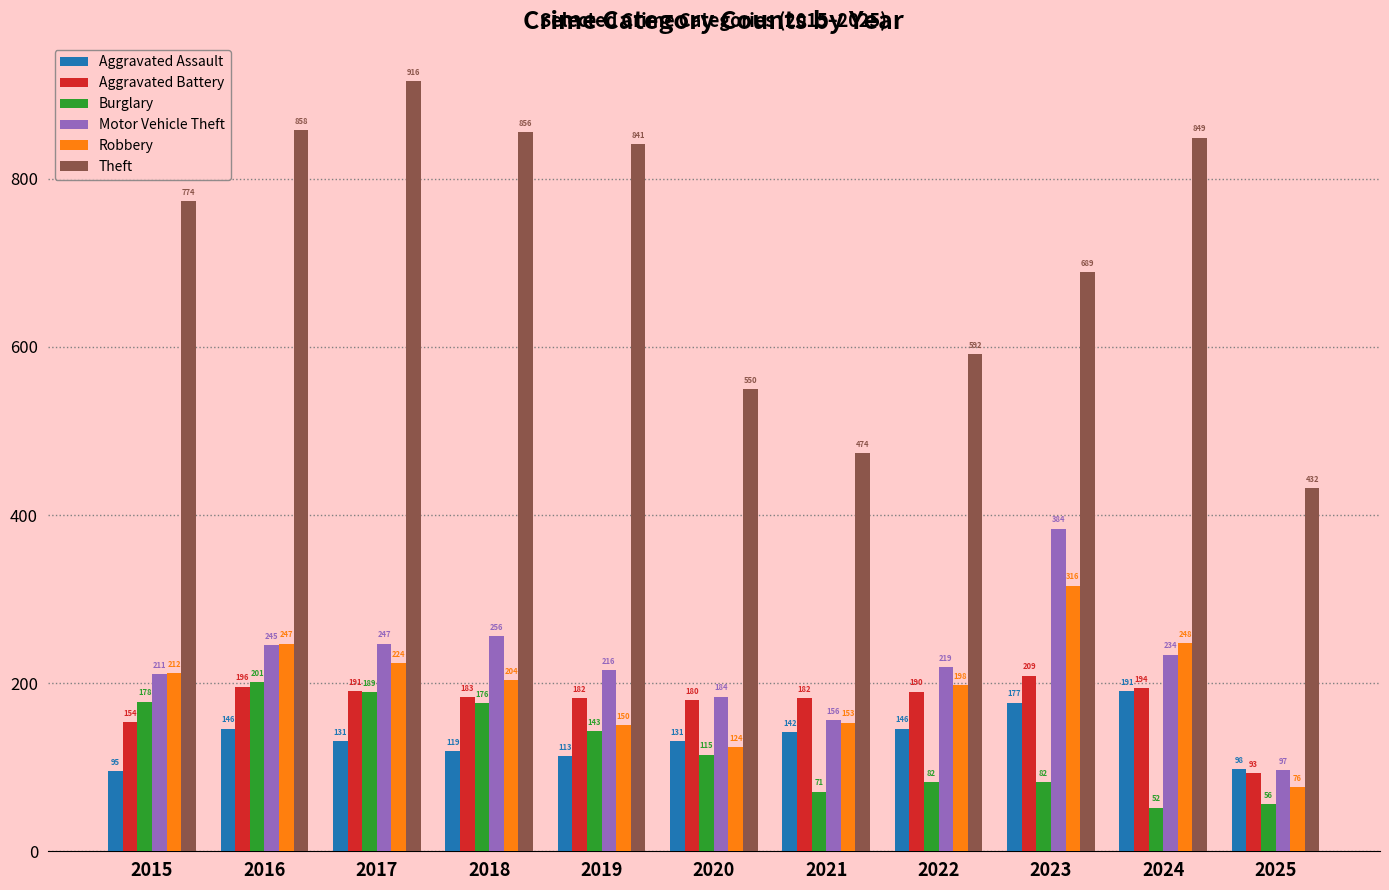

Reading right to left, extract all data points from this chart.

Aggravated Assault: 2025=98	2024=191	2023=177	2022=146	2021=142	2020=131	2019=113	2018=119	2017=131	2016=146	2015=95
Aggravated Battery: 2025=93	2024=194	2023=209	2022=190	2021=182	2020=180	2019=182	2018=183	2017=191	2016=196	2015=154
Burglary: 2025=56	2024=52	2023=82	2022=82	2021=71	2020=115	2019=143	2018=176	2017=189	2016=201	2015=178
Motor Vehicle Theft: 2025=97	2024=234	2023=384	2022=219	2021=156	2020=184	2019=216	2018=256	2017=247	2016=245	2015=211
Robbery: 2025=76	2024=248	2023=316	2022=198	2021=153	2020=124	2019=150	2018=204	2017=224	2016=247	2015=212
Theft: 2025=432	2024=849	2023=689	2022=592	2021=474	2020=550	2019=841	2018=856	2017=916	2016=858	2015=774